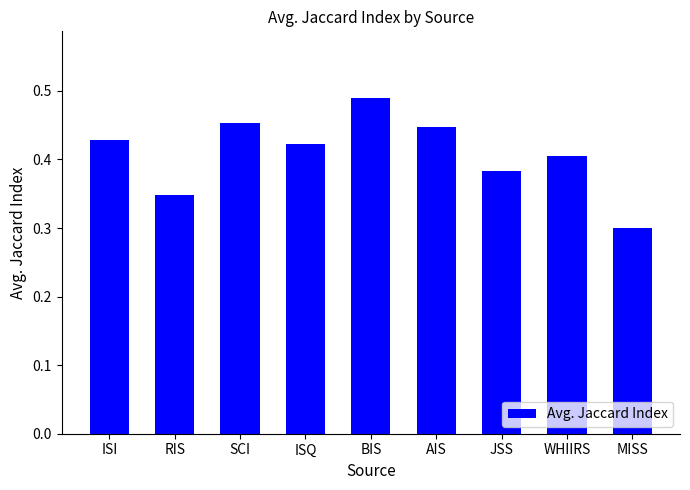

The chart shows a value of 0.7 at SCI. True or false?

False